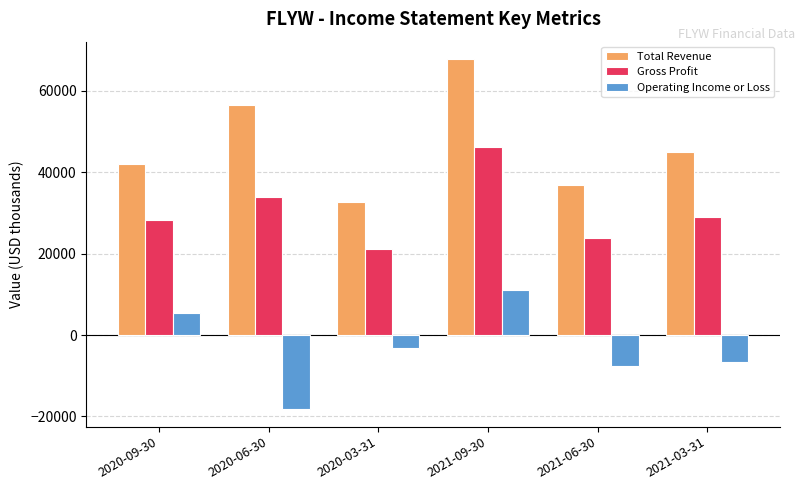

What position from the right is 2021-03-31?

1